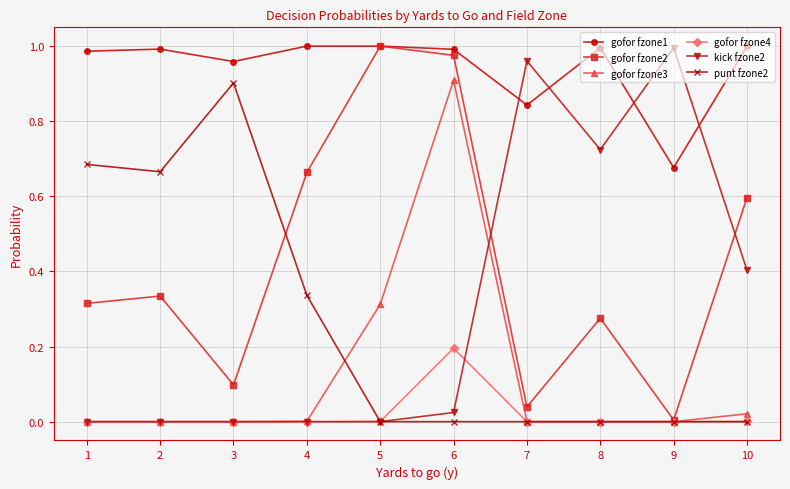

What is the total value across all series at 1?

2.0